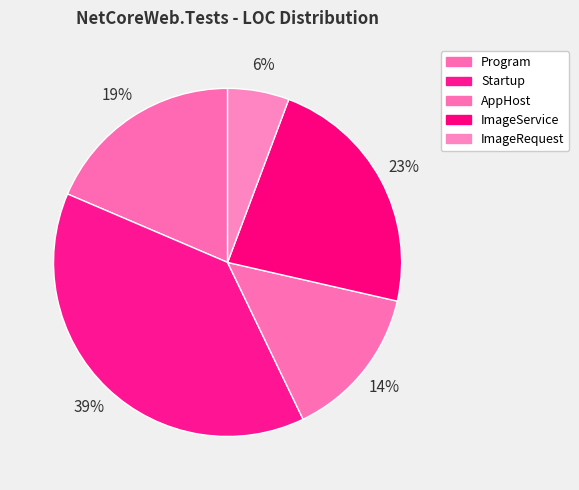

Does ImageService represent more than half of the total?

No